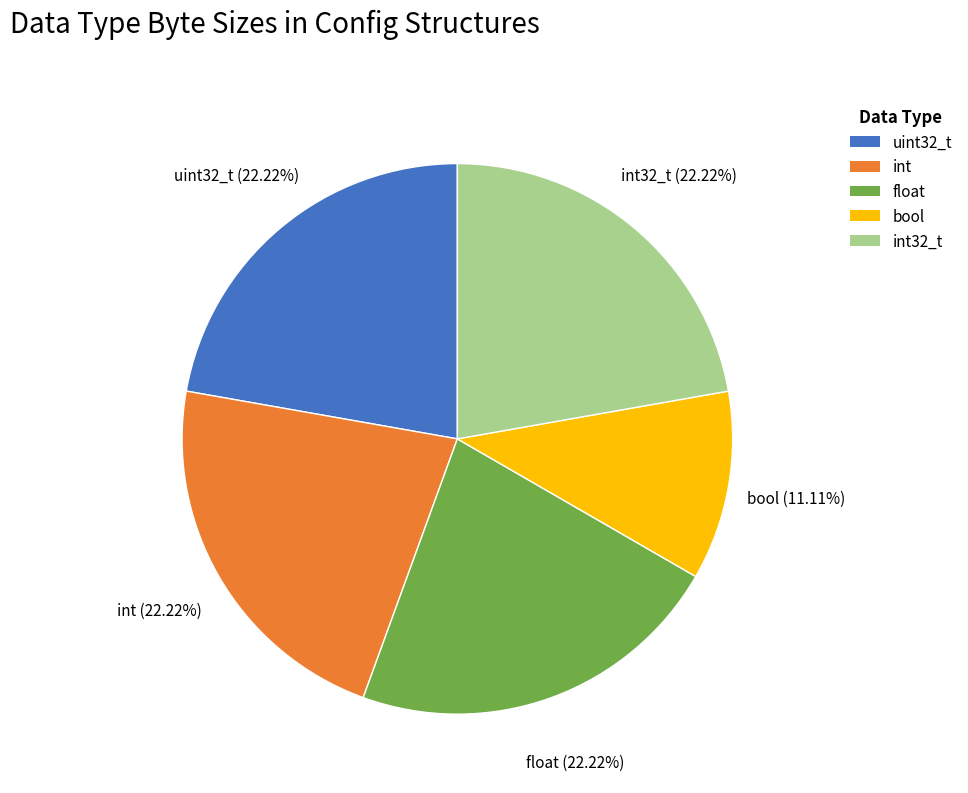

Is it true that uint32_t is 22% of the pie?

True